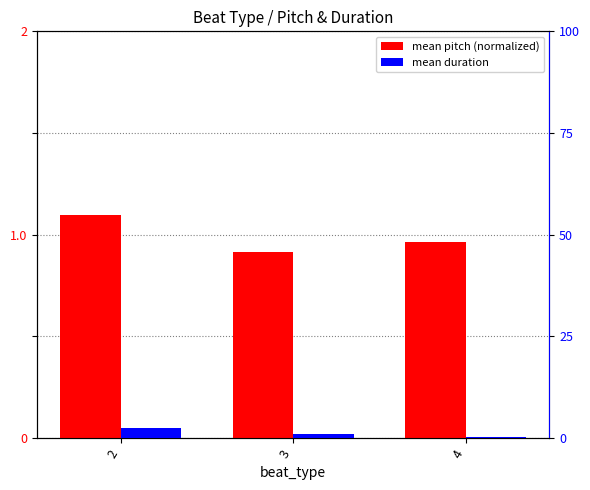

List the series in order of their peak value, highest first.

mean duration, mean pitch (normalized)